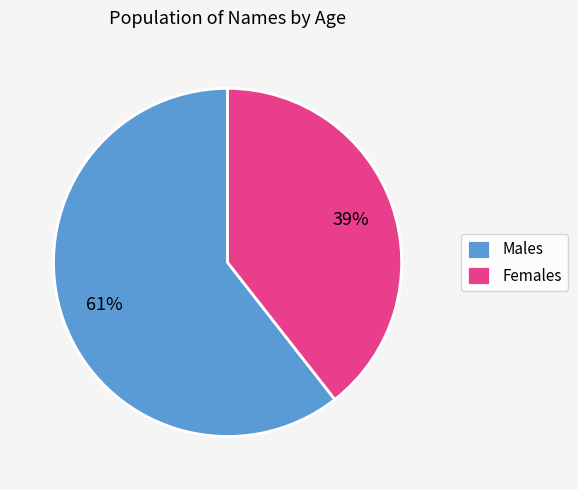

Rank the categories by value from lowest to highest.

Females, Males